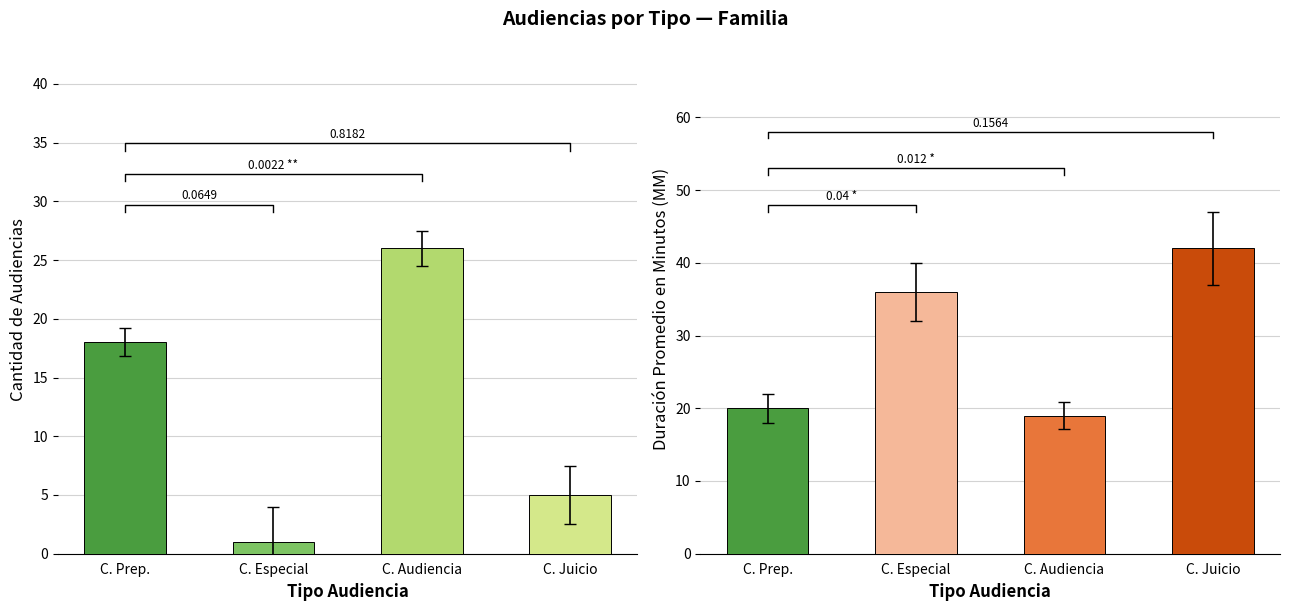

Reading right to left, list all the values displayed in this chart.

Cantidad de Audiencias: 5	26	1	18
Duración Promedio en Minutos (MM): 42	19	36	20